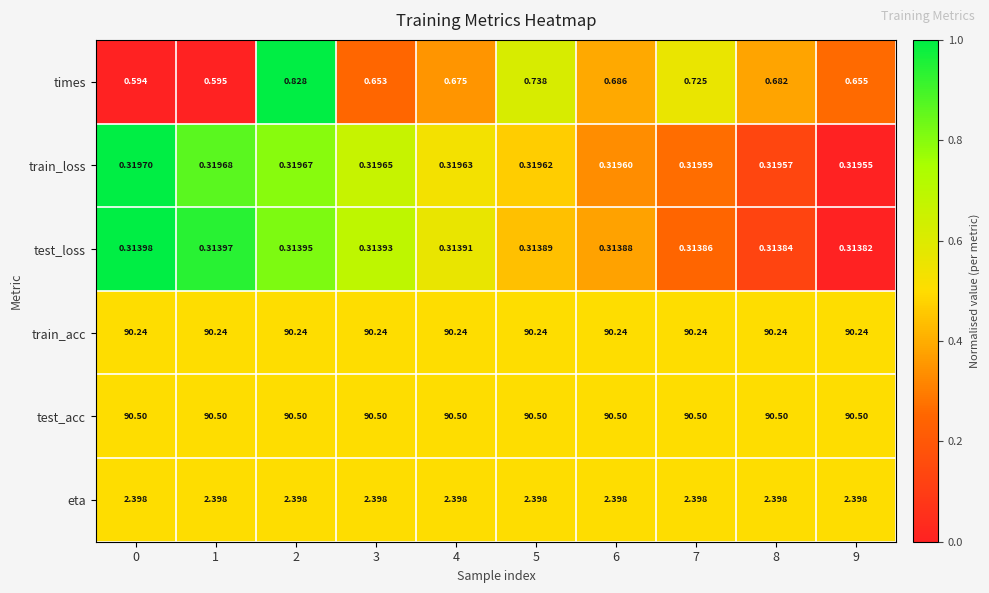

Which series changed the most between 5 and 9?

times